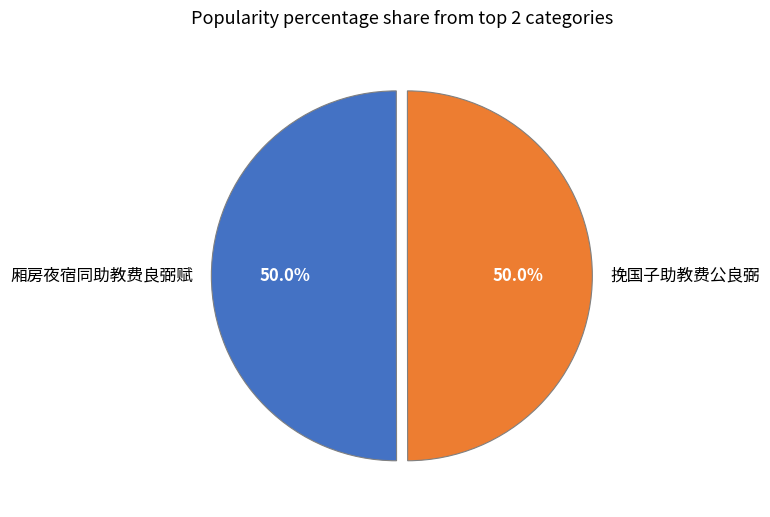

Approximately how many times larger is the value at 厢房夜宿同助教费良弼赋 compared to 挽国子助教费公良弼?

1.0